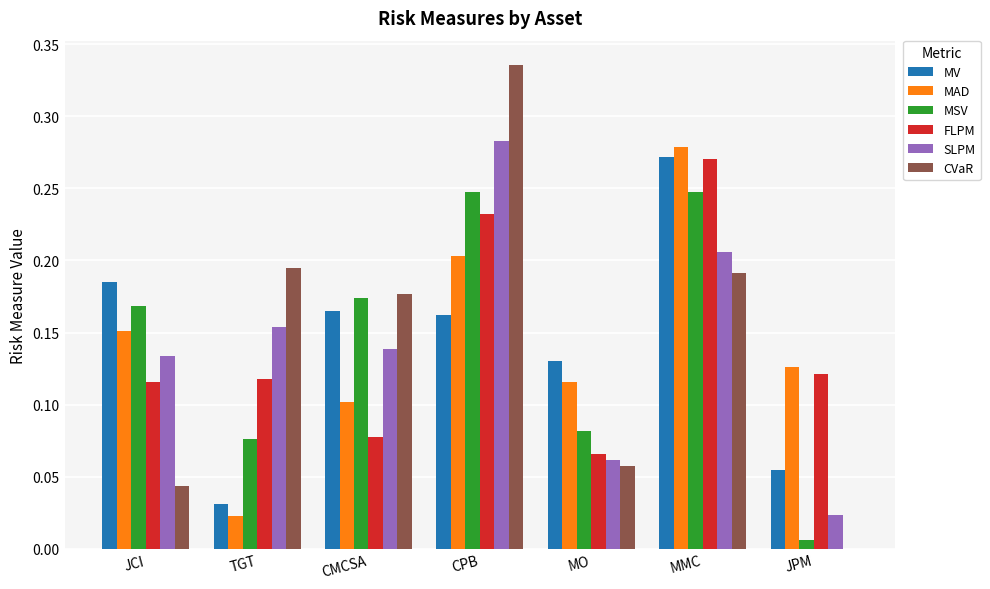

Are the bars grouped side by side (vs. stacked)?

Yes